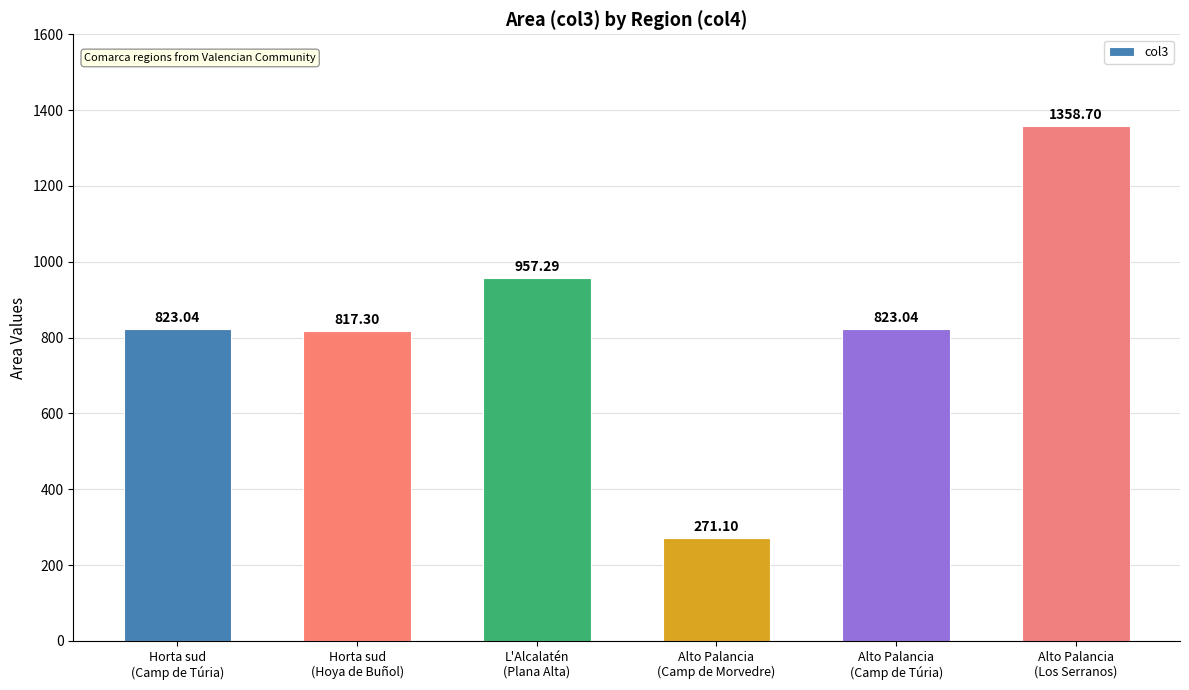

Reading left to right, transcribe all the data shown in this chart.

Horta sud
(Camp de Túria)=823.0	Horta sud
(Hoya de Buñol)=817.3	L'Alcalatén
(Plana Alta)=957.3	Alto Palancia
(Camp de Morvedre)=271.1	Alto Palancia
(Camp de Túria)=823.0	Alto Palancia
(Los Serranos)=1358.7